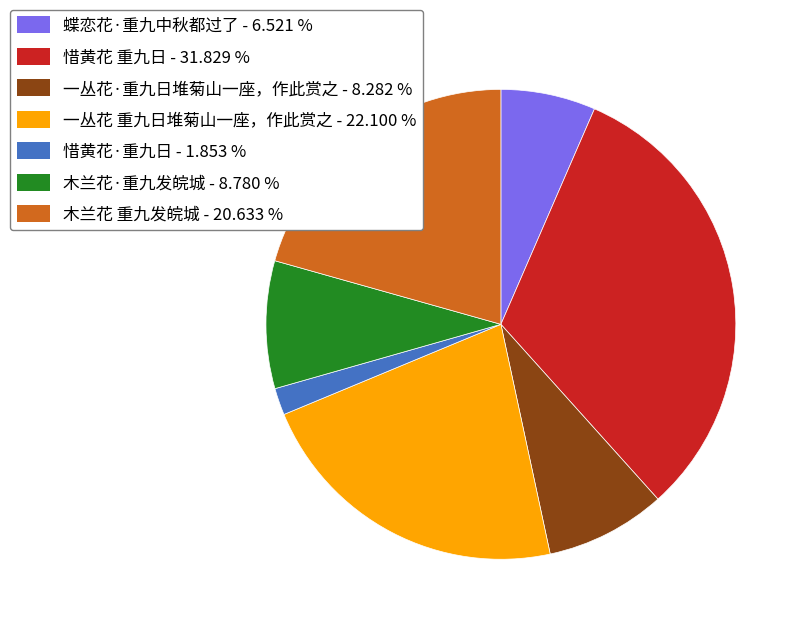

True or false: 一丛花·重九日堆菊山一座，作此赏之 accounts for 23% of the total.

False